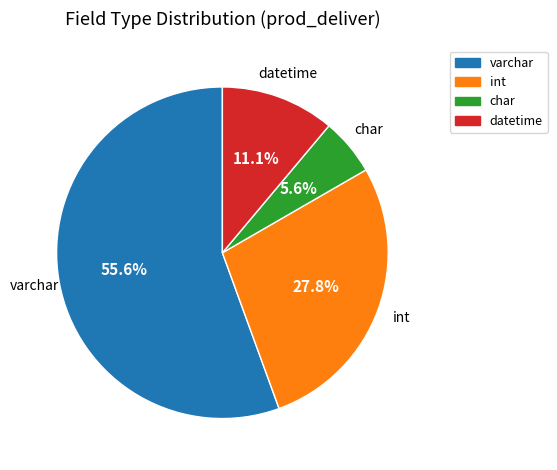

Does any single category account for the majority?

Yes